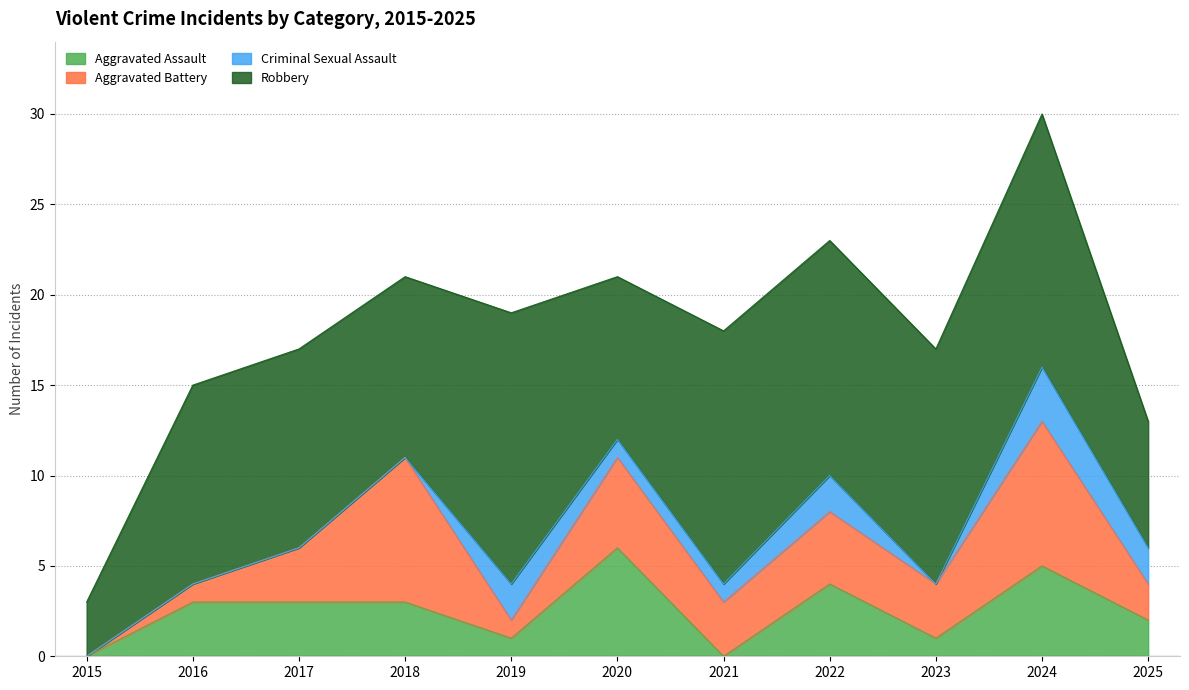

What is the total value across all series at 2024?

30